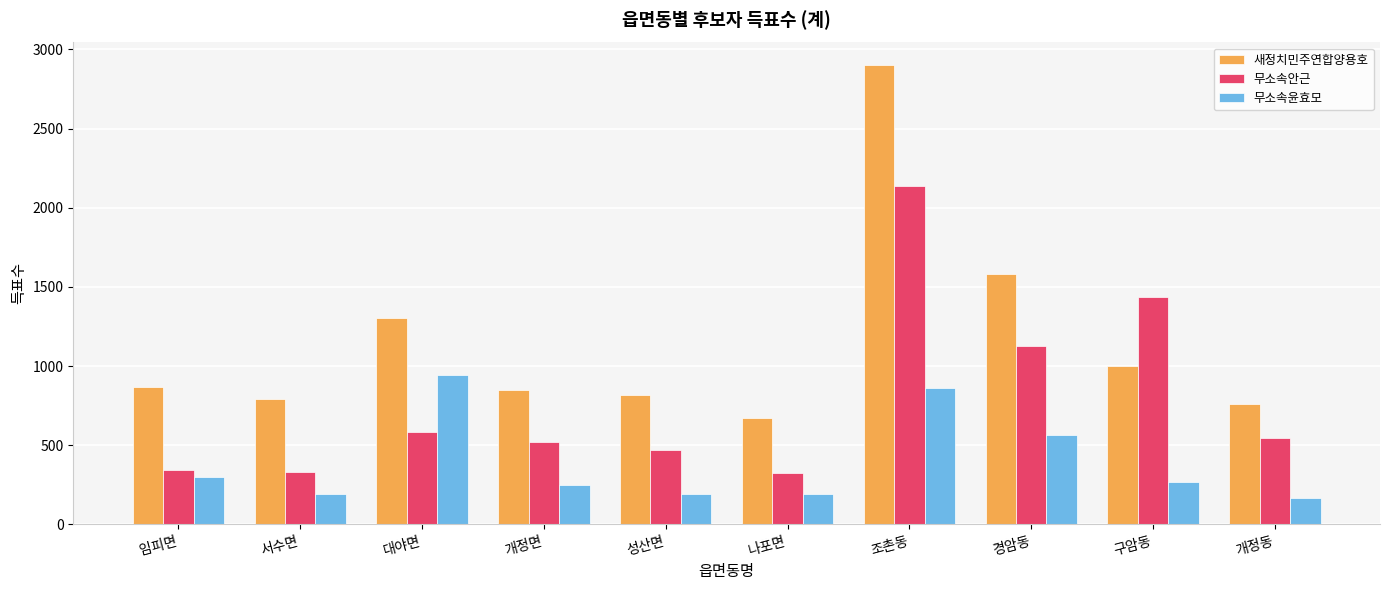

What are all the series names shown in the legend?

새정치민주연합양용호, 무소속안근, 무소속윤효모